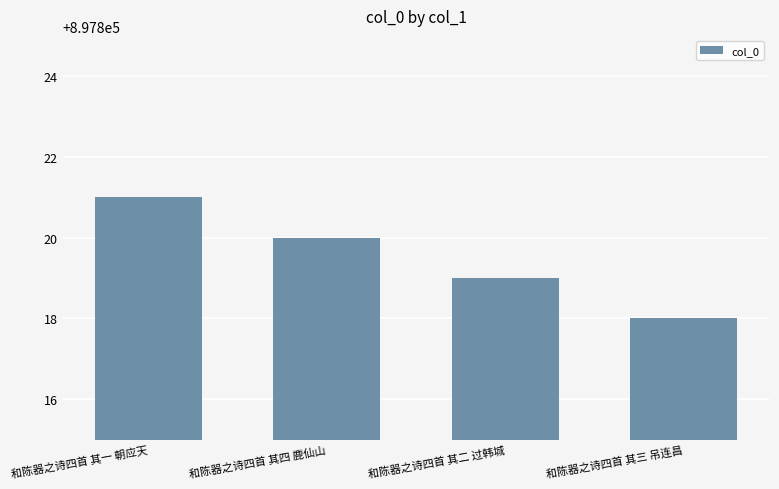

True or false: the data shows 448259 at 和陈器之诗四首 其四 鹿仙山.

False